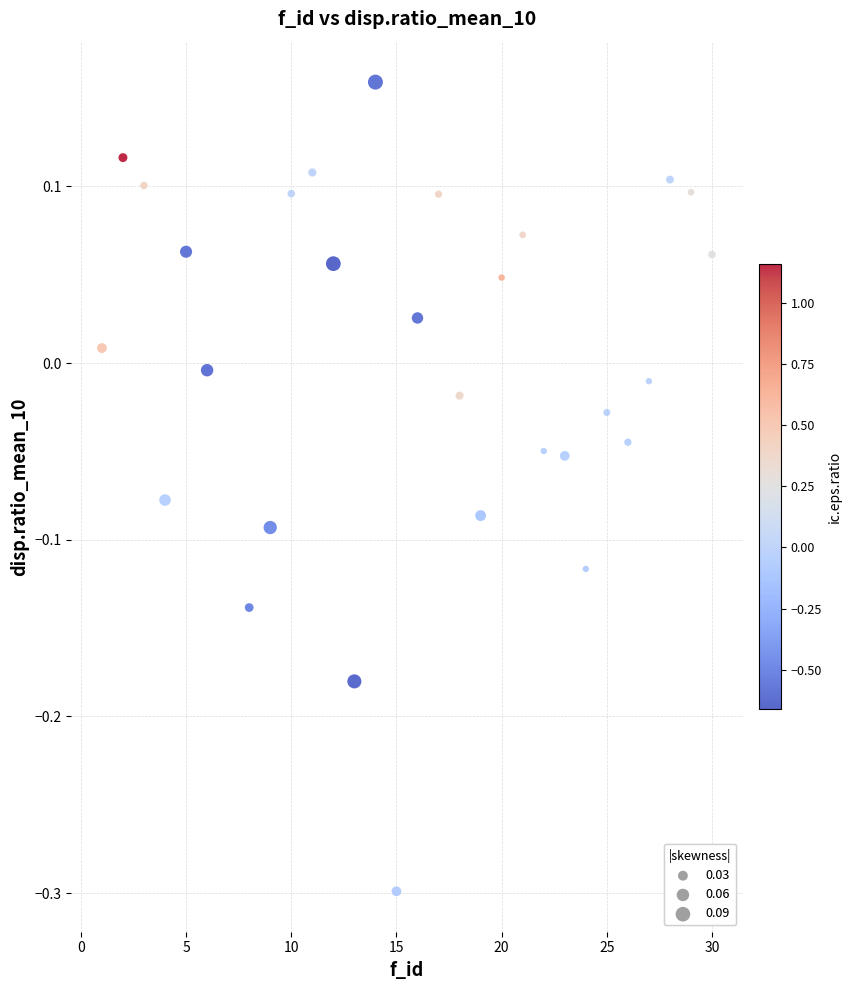

What is the range of Y values (max minus min)?

0.5